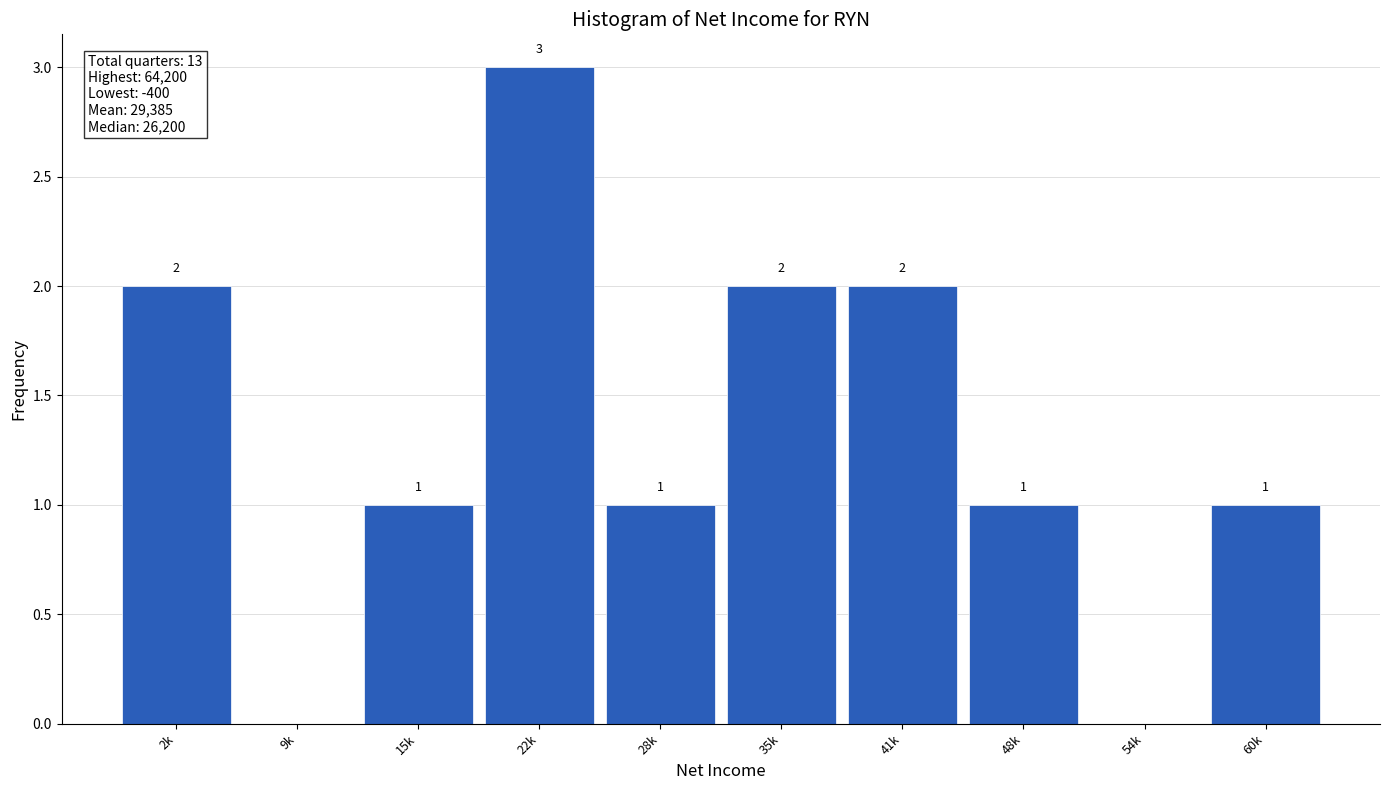

Reading left to right, list all the values displayed in this chart.

2k=2	9k=0	15k=1	22k=3	28k=1	35k=2	41k=2	48k=1	54k=0	60k=1